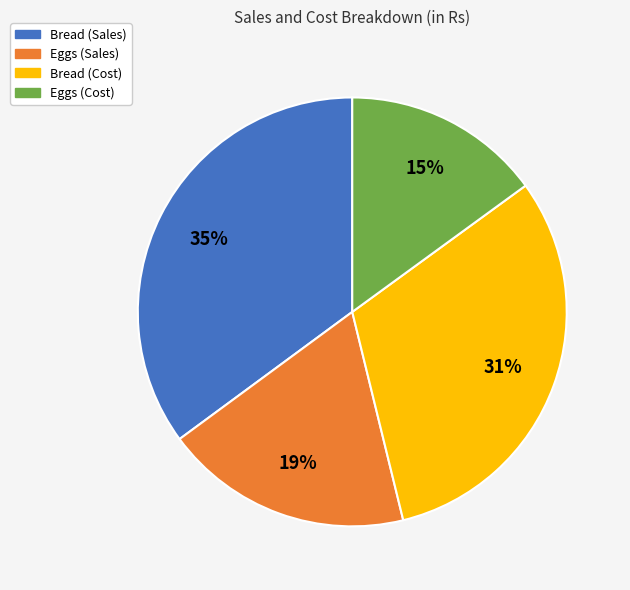

Combined, do Bread (Sales) and Bread (Cost) account for over 50%?

Yes